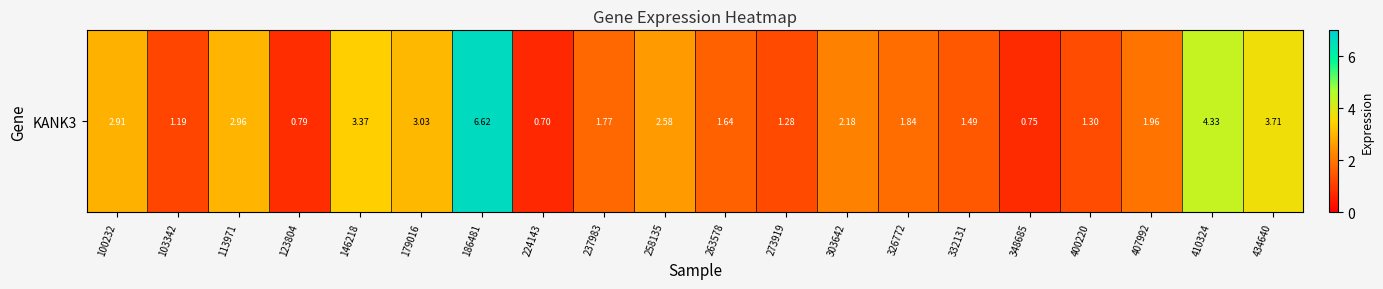

Reading left to right, extract all data points from this chart.

100232=2.9	103342=1.2	113971=3.0	123804=0.8	146218=3.4	179016=3.0	186481=6.6	224143=0.7	237983=1.8	258135=2.6	263578=1.6	273919=1.3	303642=2.2	326772=1.8	332131=1.5	348685=0.8	400220=1.3	407992=2.0	410324=4.3	434640=3.7